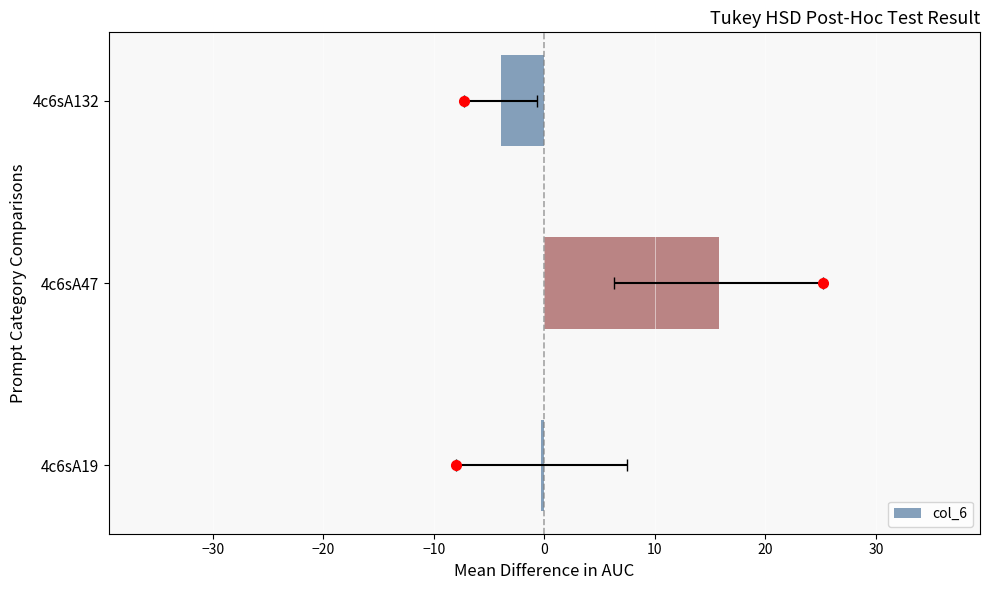

What is the sum of all values?

11.5